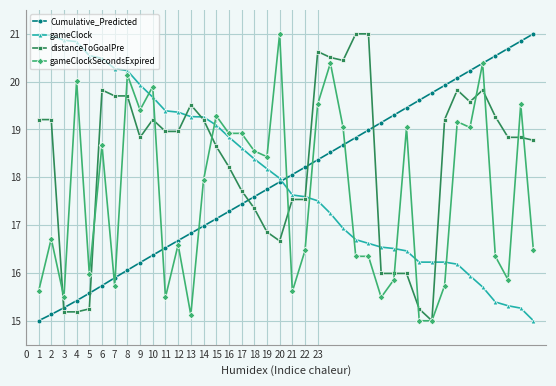

Which series has the largest total across all categories?

distanceToGoalPre